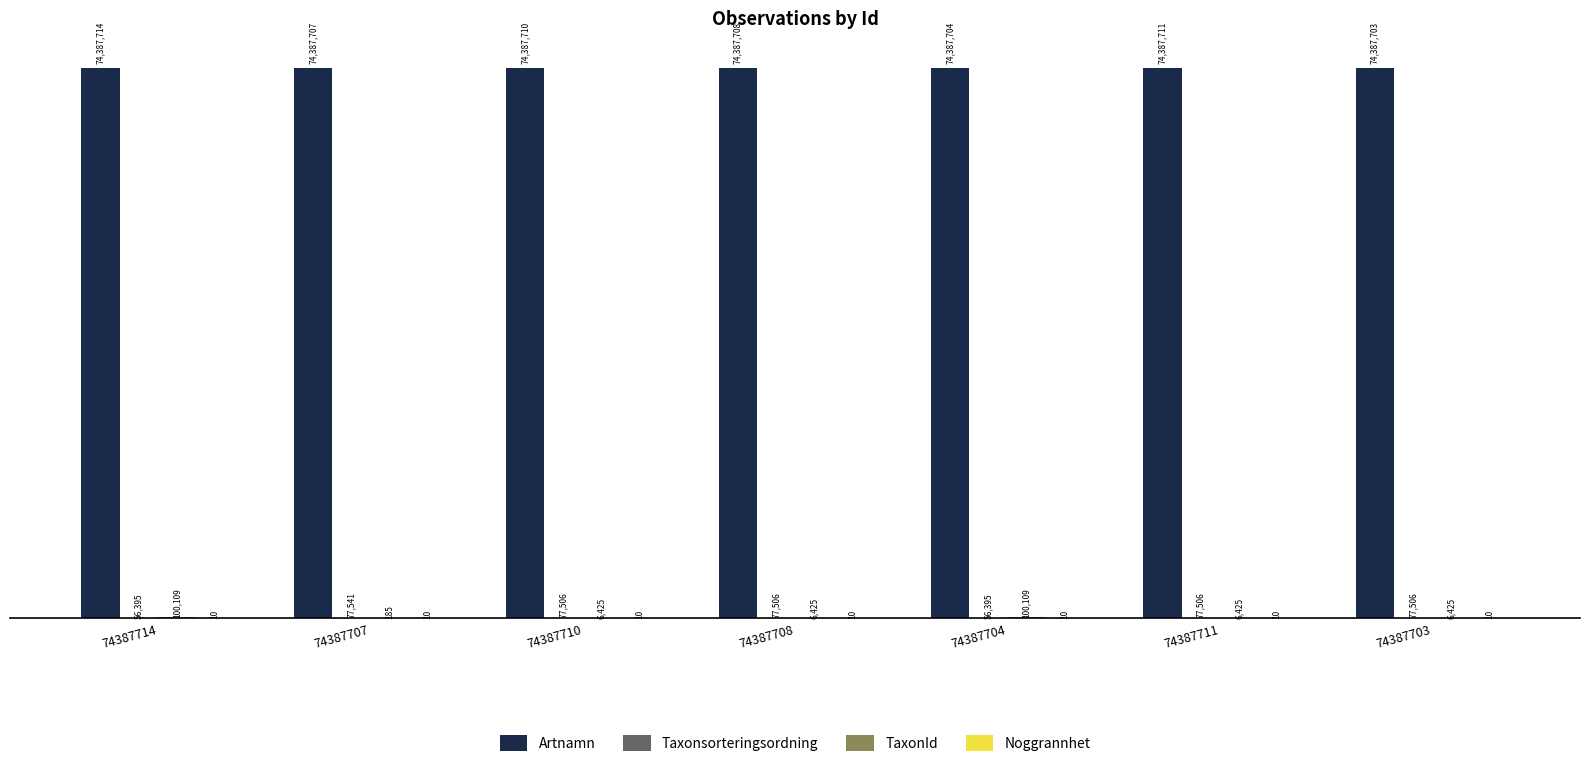

What is the sum of all Artnamn values?

520713957